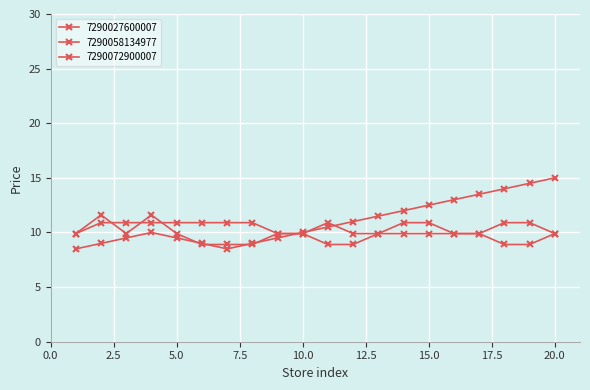

After their last crossing, which series has the higher values: 7290058134977 or 7290072900007?

7290072900007